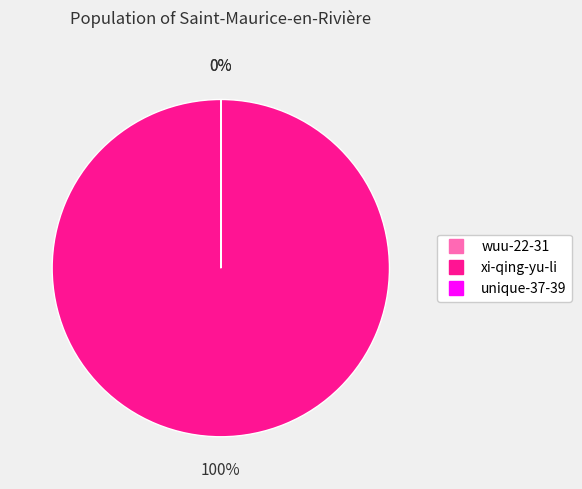

Which category has the biggest portion of the pie?

xi-qing-yu-li